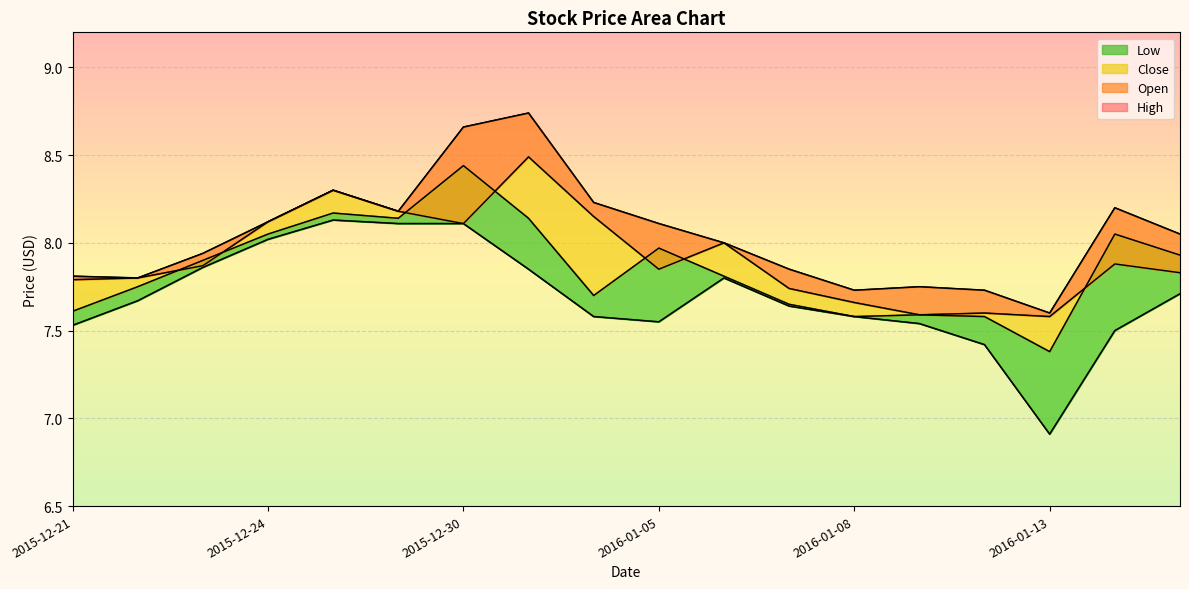

Reading left to right, list all the values displayed in this chart.

High: 7.8	7.8	7.9	8.1	8.3	8.2	8.7	8.7	8.2	8.1	8.0	7.8	7.7	7.8	7.7	7.6	8.2	8.1
Open: 7.8	7.8	7.9	8.1	8.3	8.2	8.1	8.5	8.2	7.8	8.0	7.7	7.7	7.6	7.6	7.6	7.9	7.8
Close: 7.6	7.8	7.9	8.1	8.2	8.1	8.4	8.1	7.7	8.0	7.8	7.7	7.6	7.6	7.6	7.4	8.1	7.9
Low: 7.5	7.7	7.9	8.0	8.1	8.1	8.1	7.8	7.6	7.5	7.8	7.6	7.6	7.5	7.4	6.9	7.5	7.7